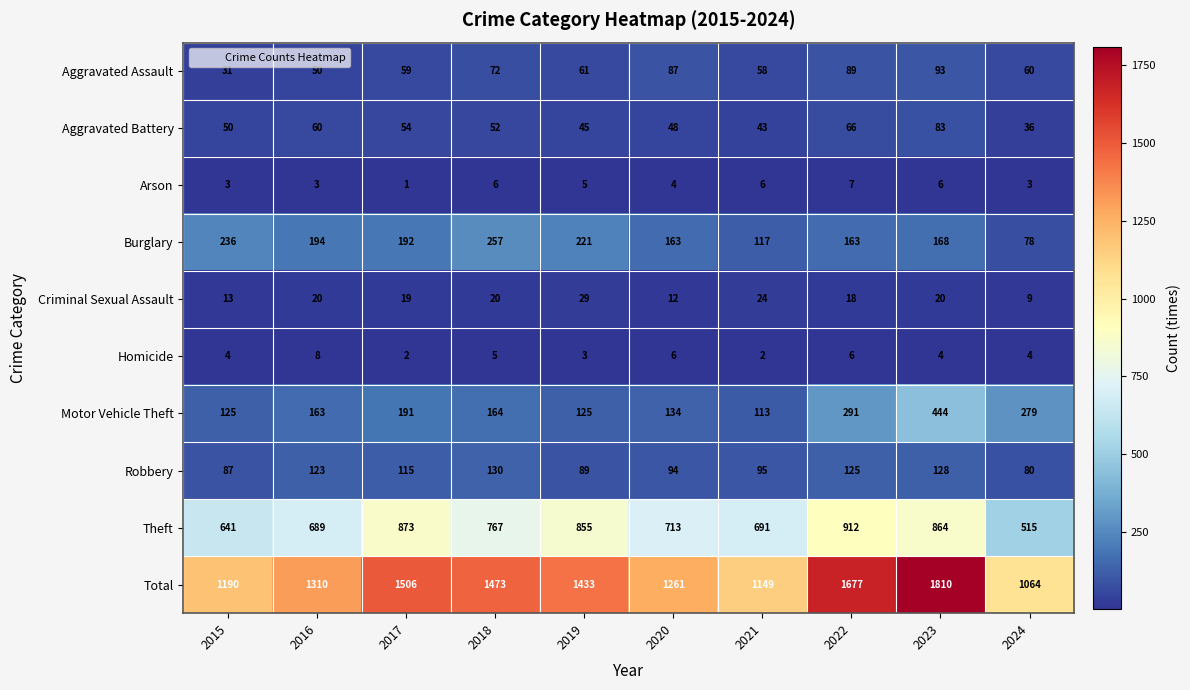

What is the average value of the Robbery series?

107